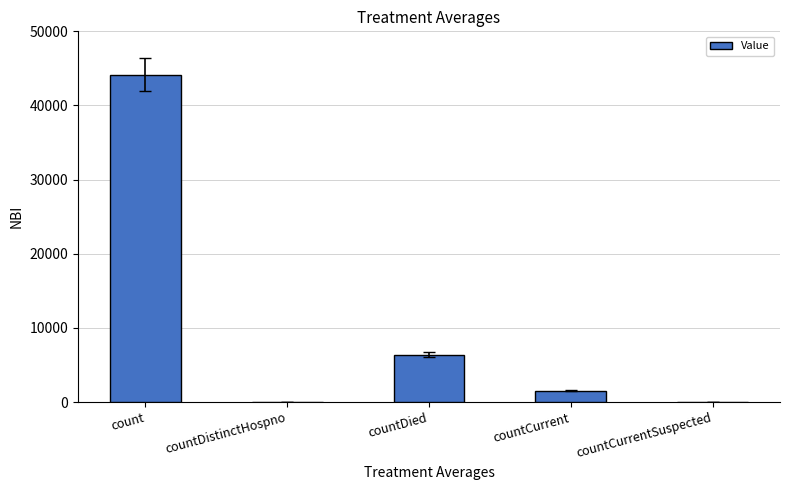

What is the change in value from countDied to countCurrentSuspected?

-6418